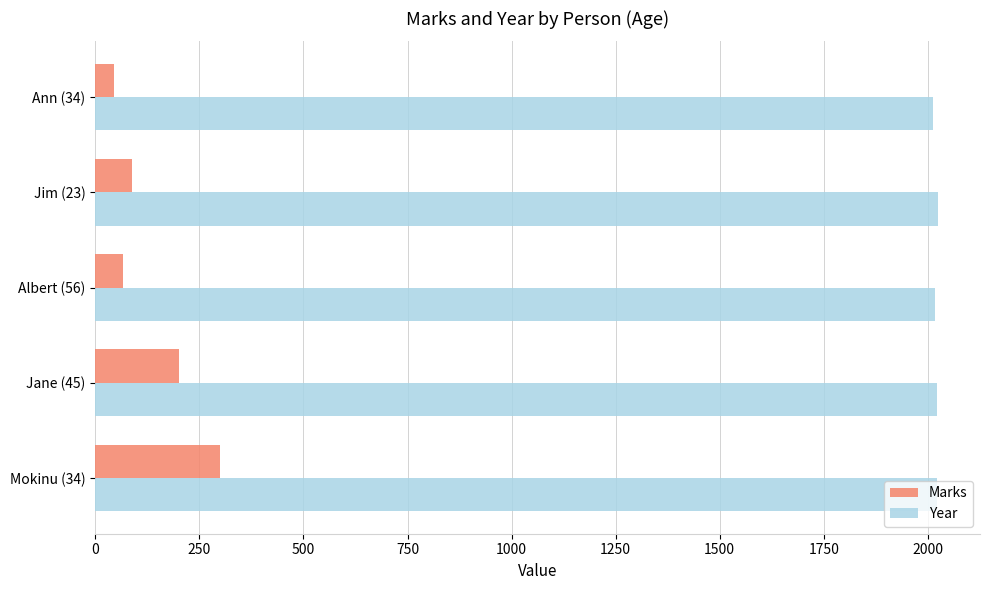

What is the highest value of the Marks series?

300